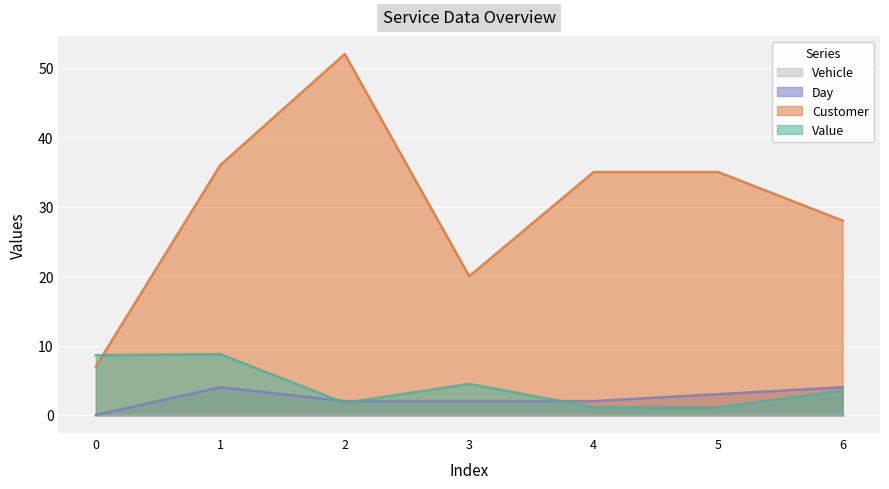

Where is the first local maximum for Value?

1